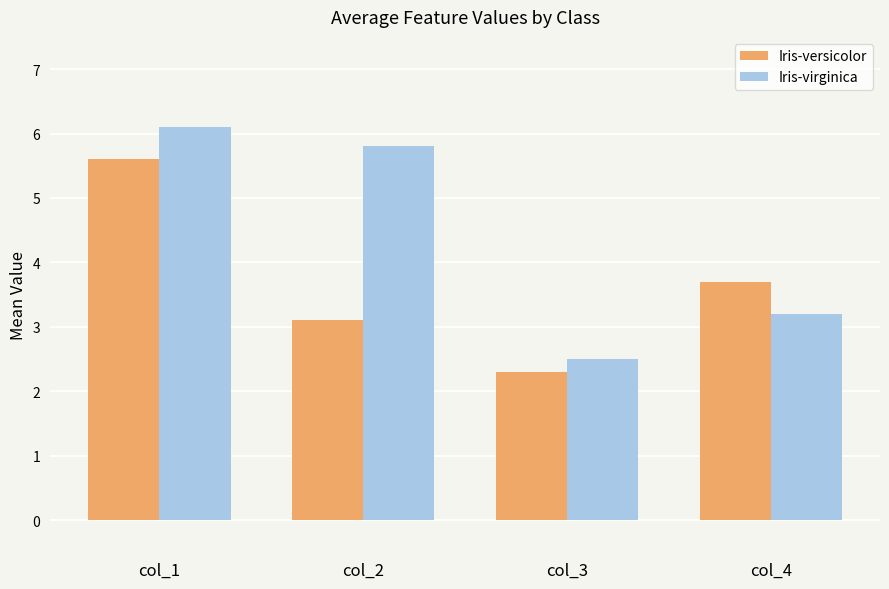

The Iris-virginica series shows 5.8 at col_2. True or false?

True